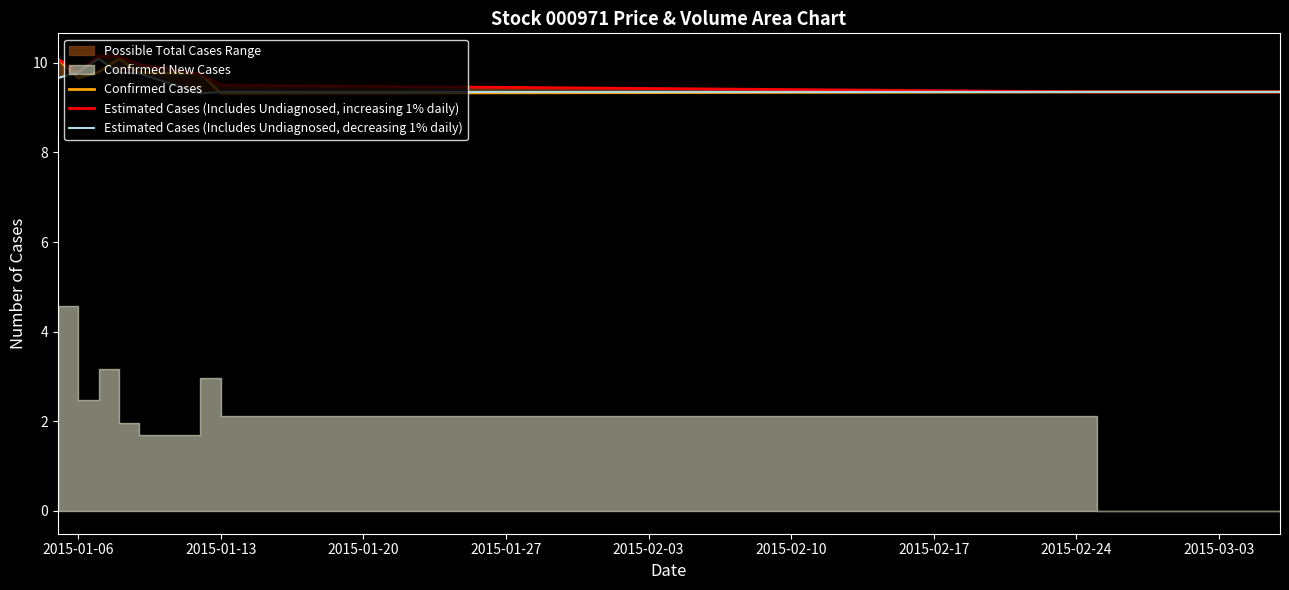

Which series has the largest total across all categories?

Estimated Cases (Includes Undiagnosed, increasing 1% daily)